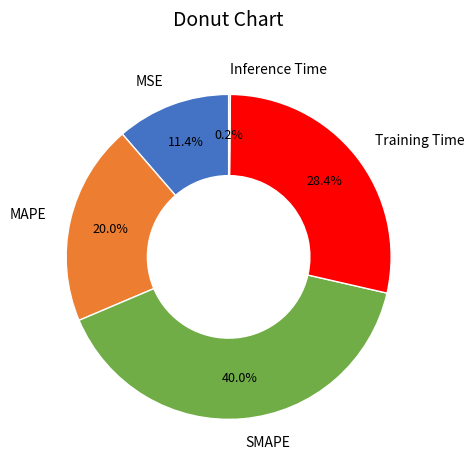

Is there any slice that represents more than half of the pie?

No